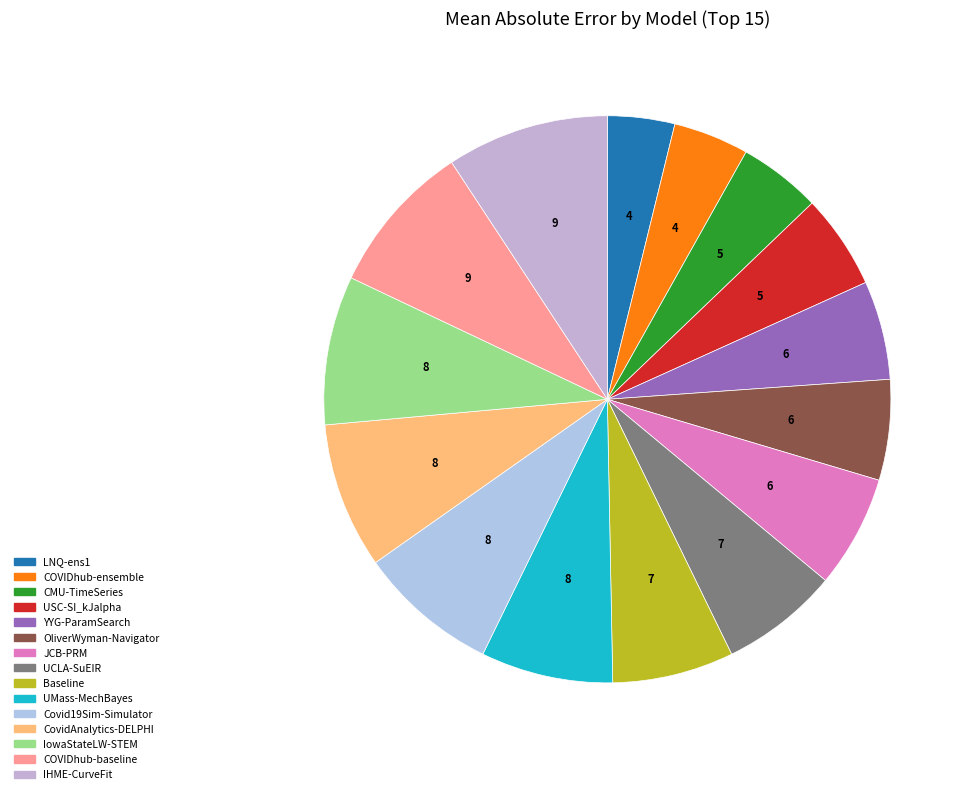

Is CMU-TimeSeries the majority of the pie?

No